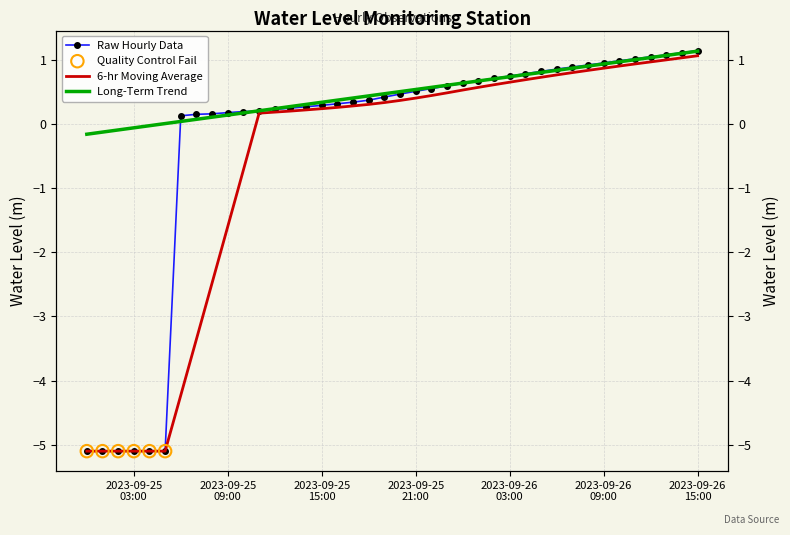

Which has a higher value, 2023-09-25 07:00:00 or 2023-09-26 06:00:00?

2023-09-26 06:00:00